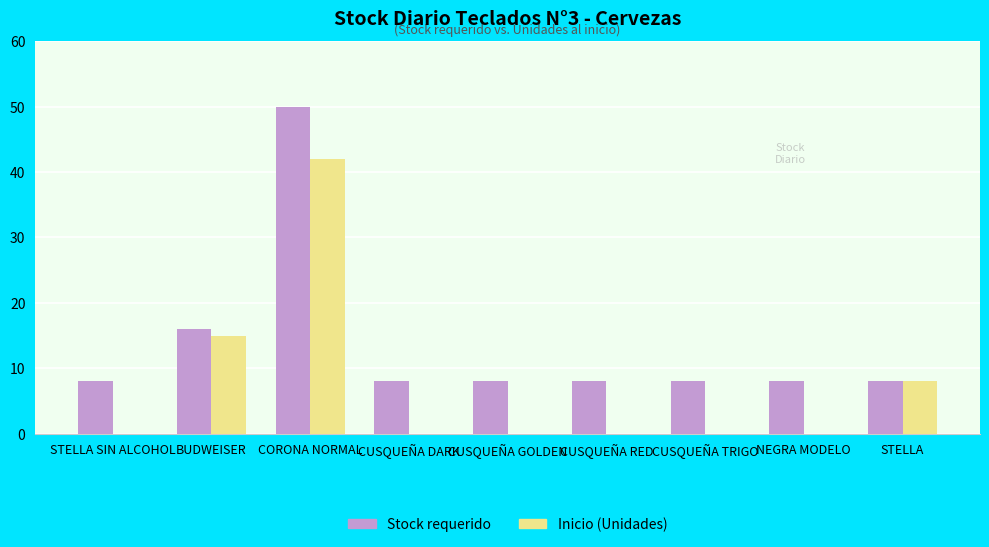

What is the greatest value displayed?

50